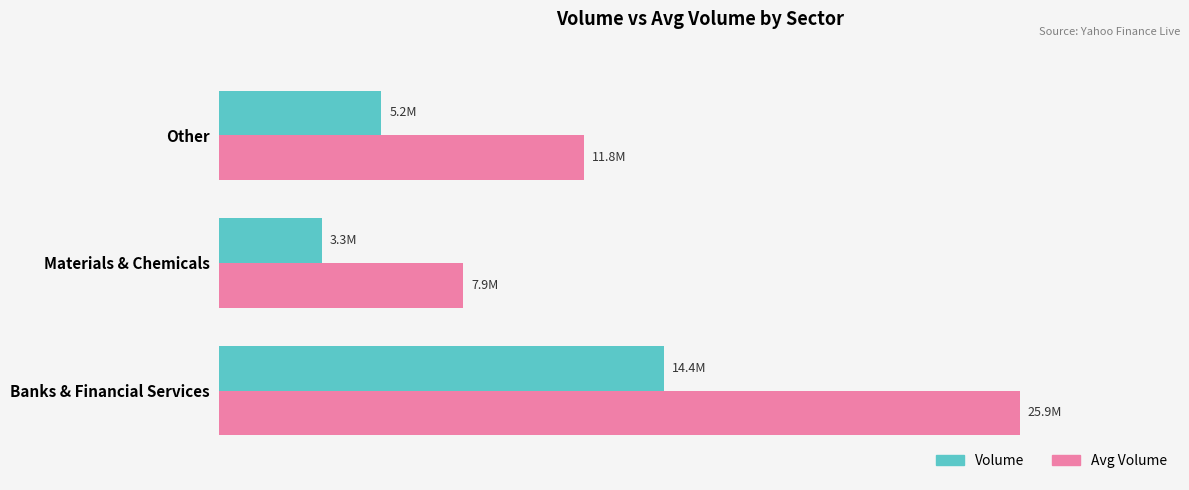

What are all the series names shown in the legend?

Volume, Avg Volume